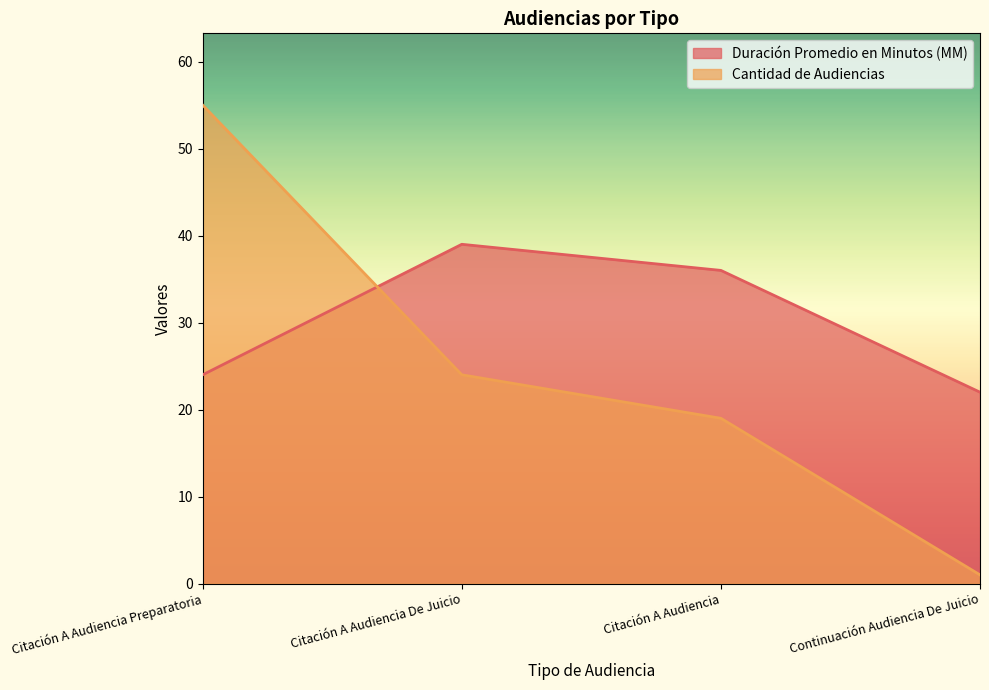

What is the greatest value displayed?

55